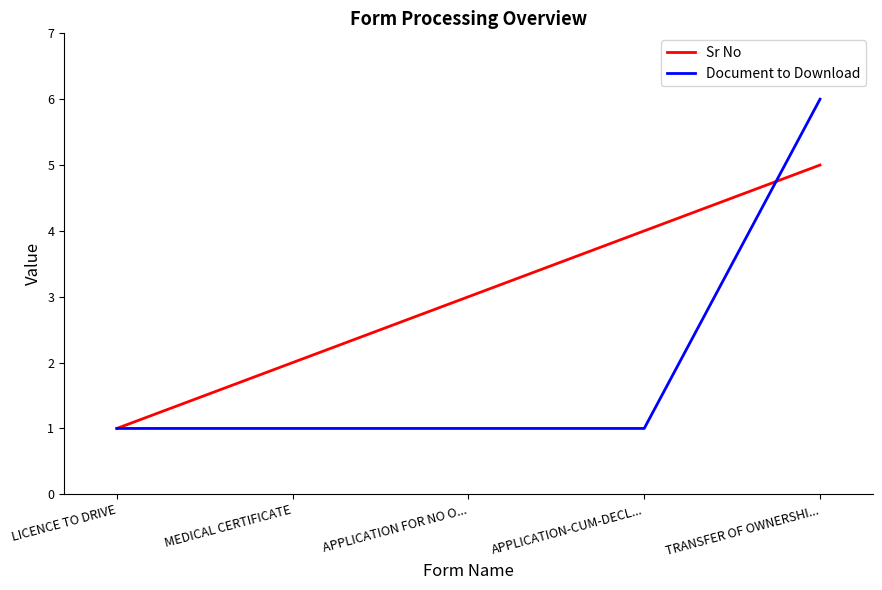

Is it true that Sr No equals 5 at TRANSFER OF OWNERSHI...?

True